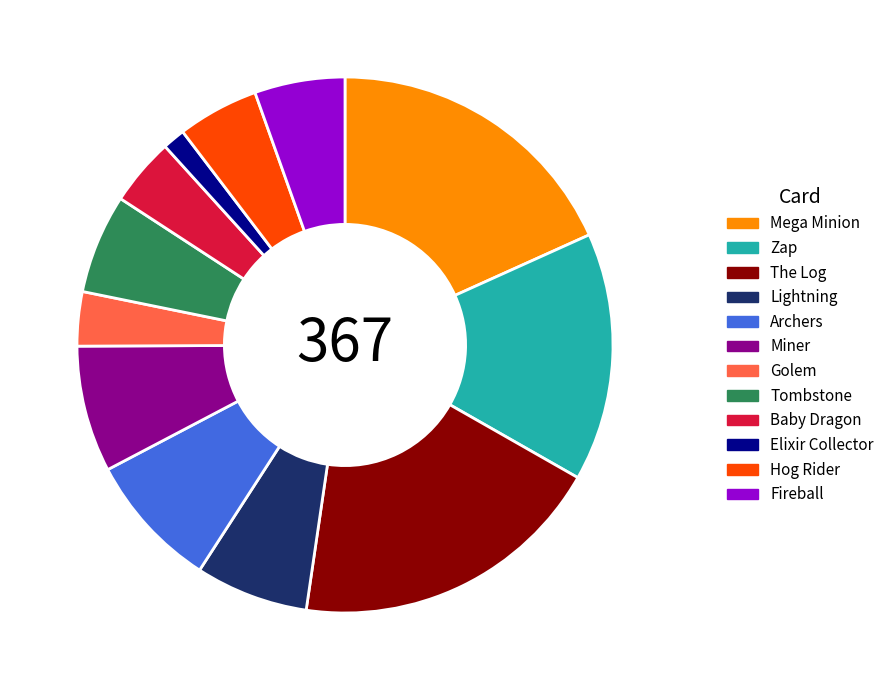

Which slice is the smallest?

Elixir Collector